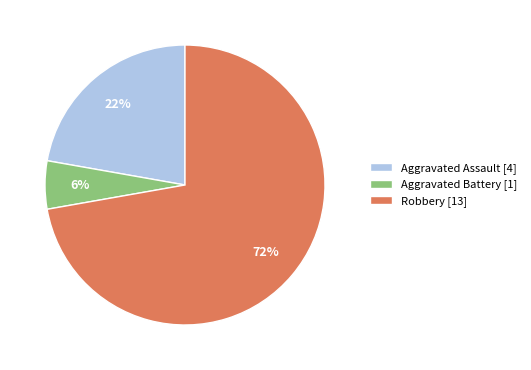

What percentage is the Robbery slice, to the nearest percent?

72%